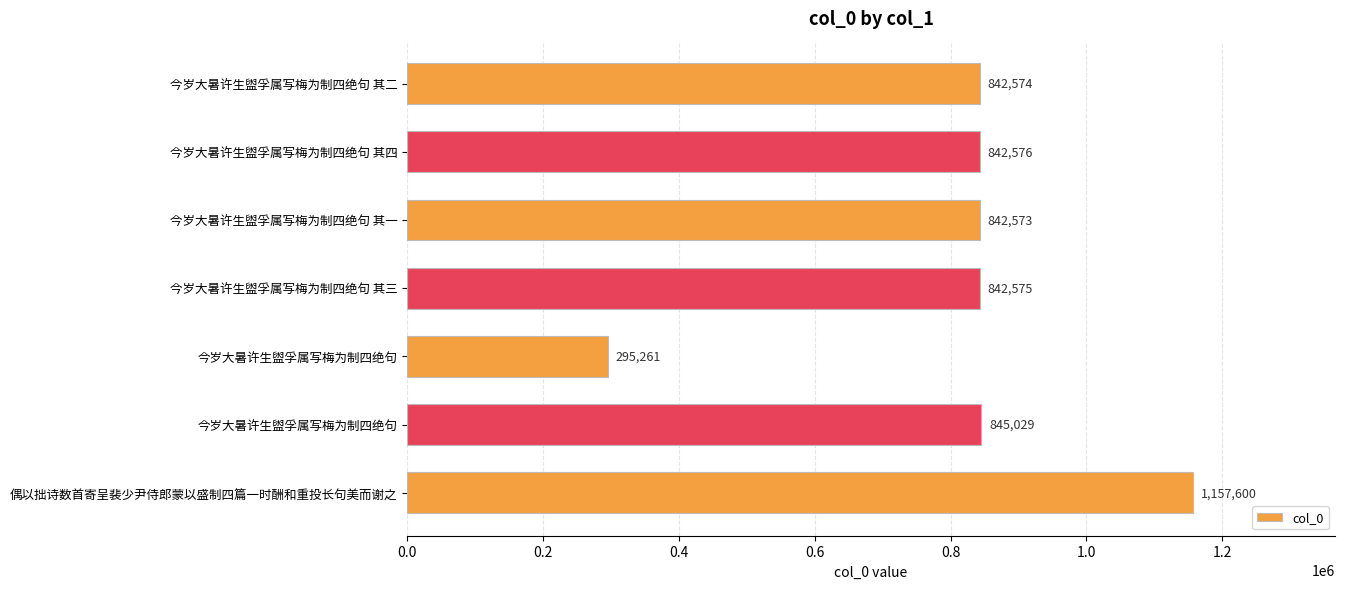

How many bars are there in total?

7